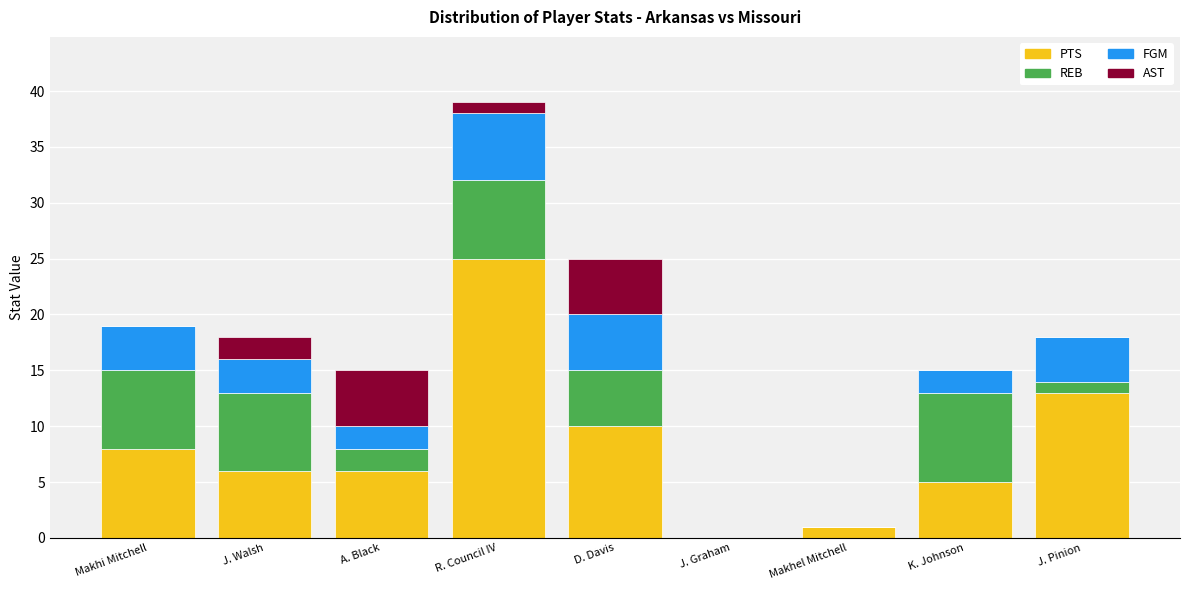

Is it true that PTS equals -12 at J. Graham?

False